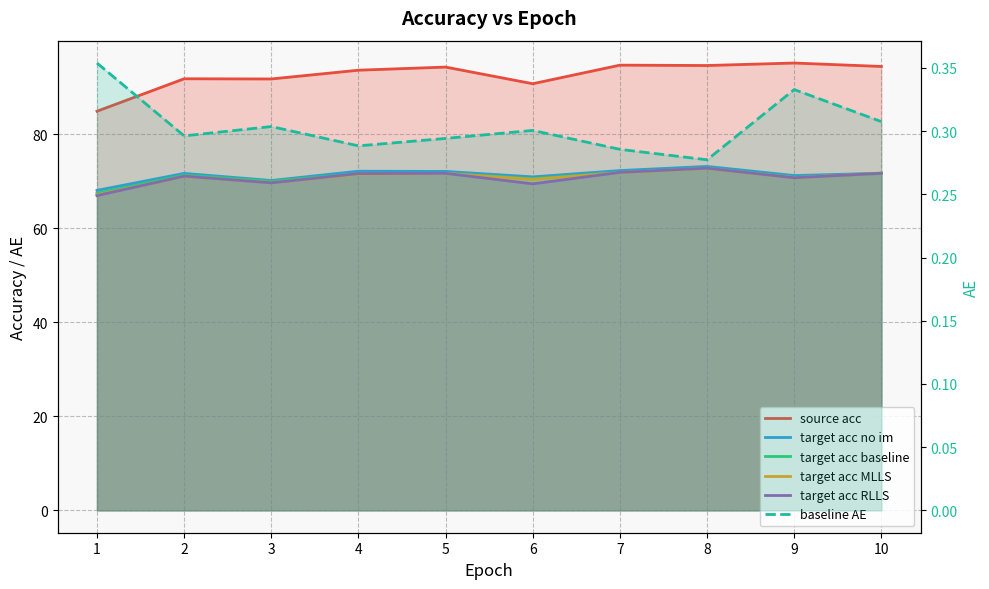

What are all the series names shown in the legend?

source acc, target acc no im, target acc baseline, target acc MLLS, target acc RLLS, baseline AE